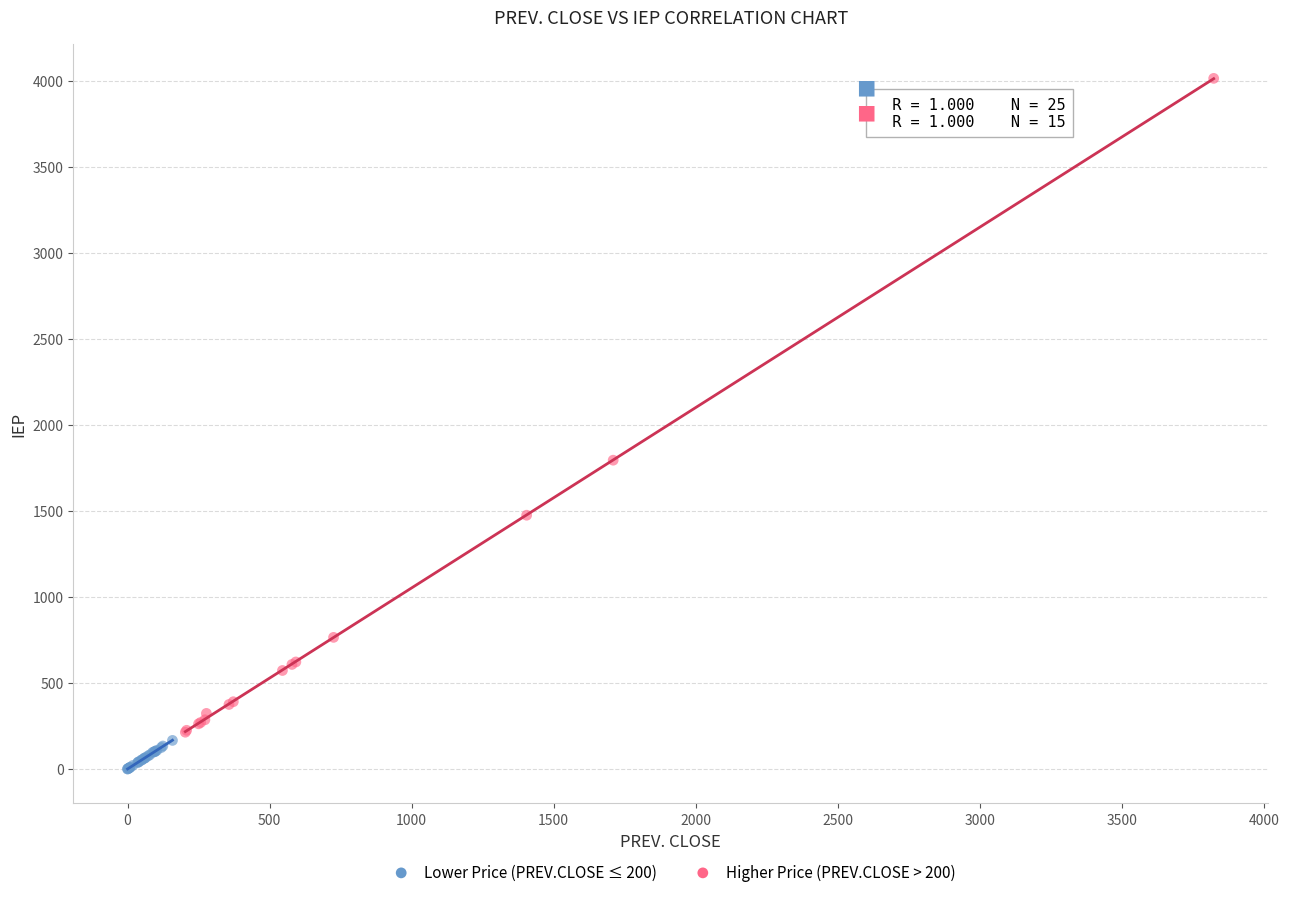

Which series contains the highest Y value?

Higher Price (PREV.CLOSE > 200)